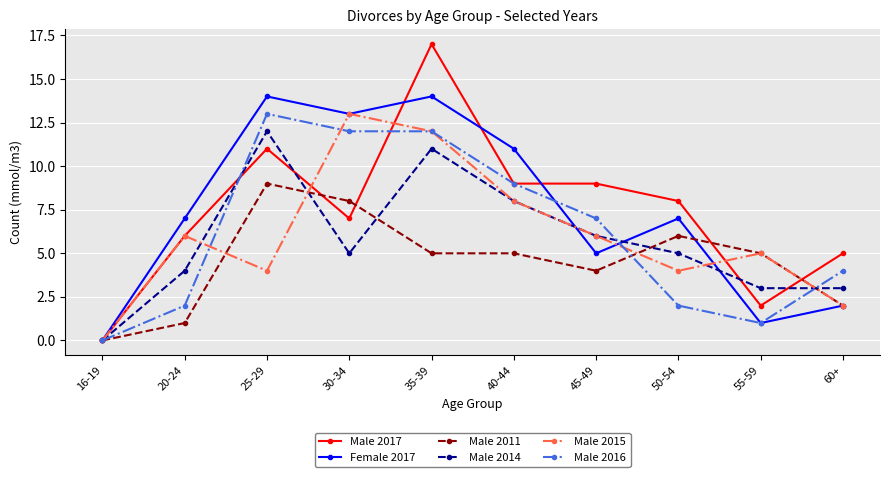

What is the difference between the second highest and minimum values in the Male 2016 series?

12